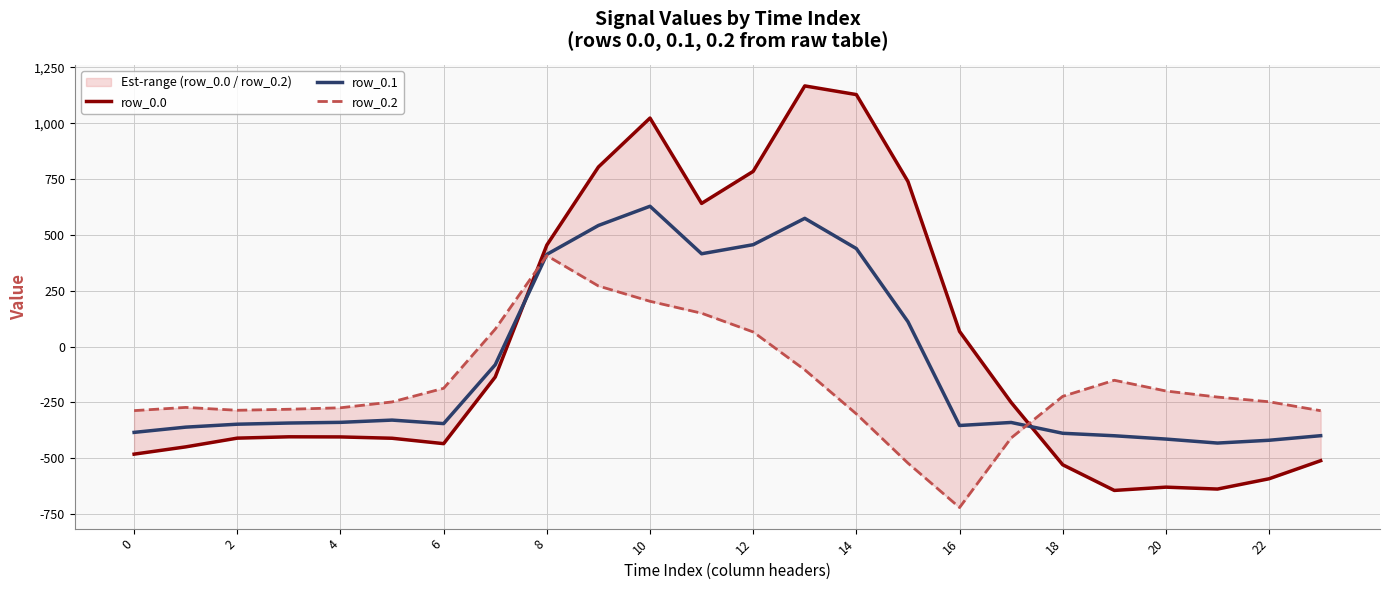

What is the greatest value displayed?

1167.2